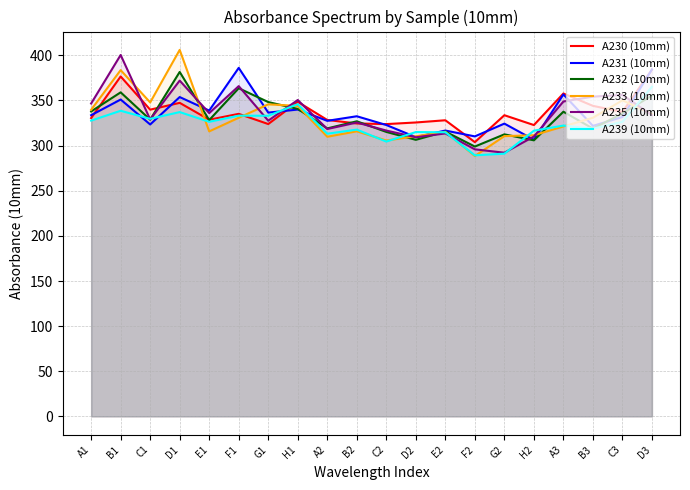

What is the minimum value shown in the chart?

288.5